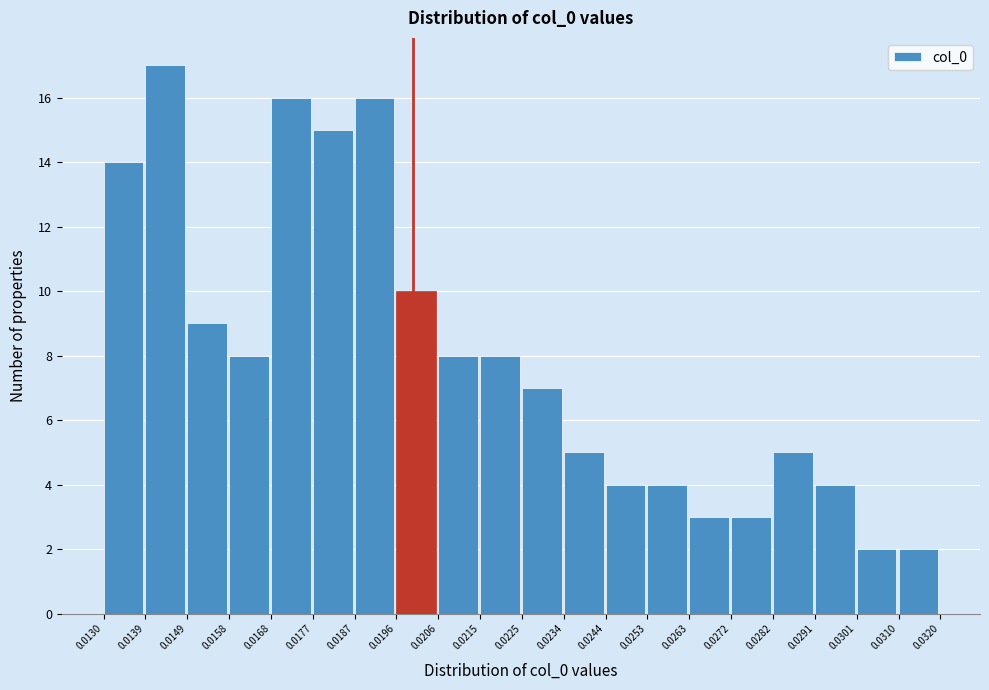

Which range on the x-axis has the tallest bar?

0.0139 to 0.0149